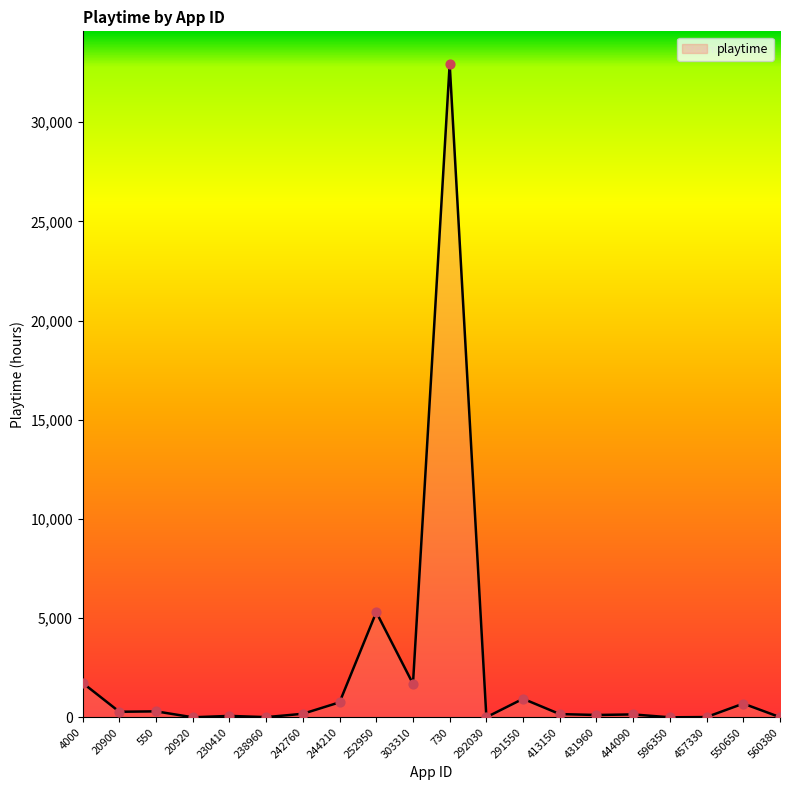

What is the change in value from 291550 to 457330?

-921